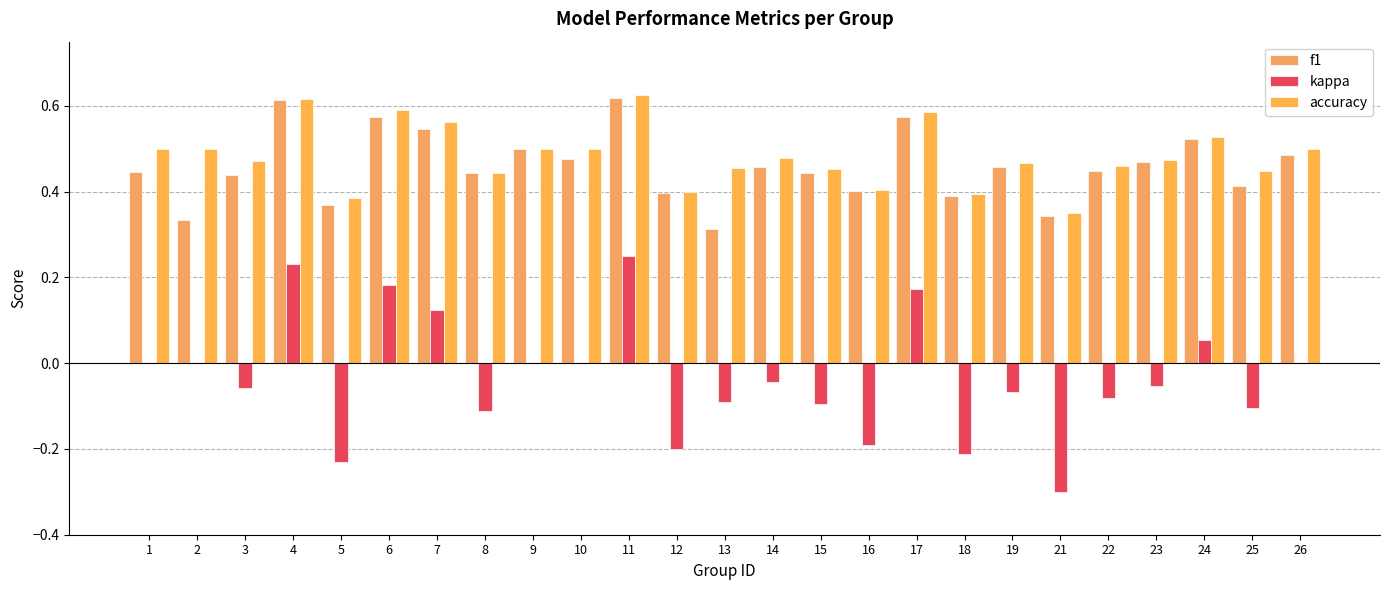

Count the number of categories in the chart.

25